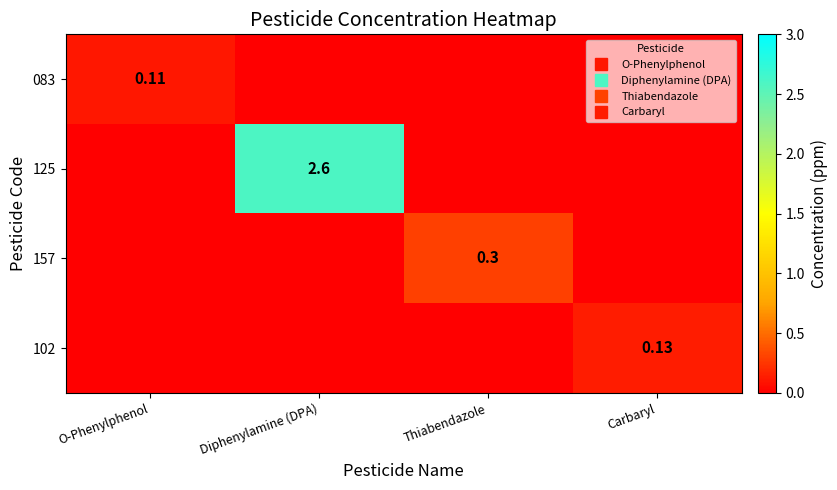

How many data points in 102 are above 0?

1